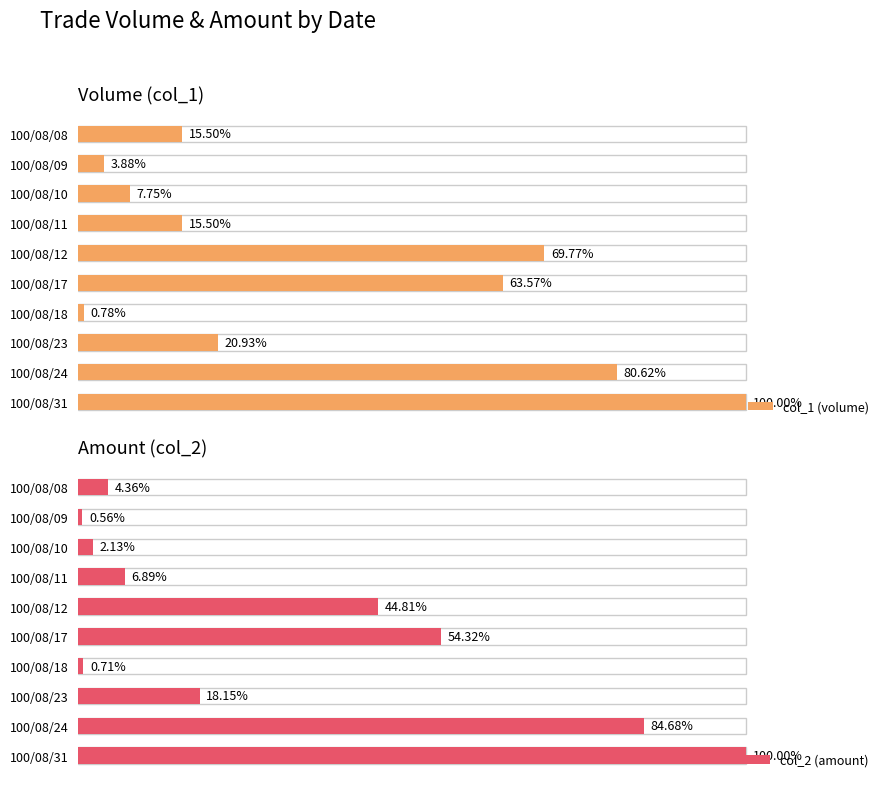

Between 100/08/10 and 100/08/18, which series saw the biggest shift?

col_1 (volume)